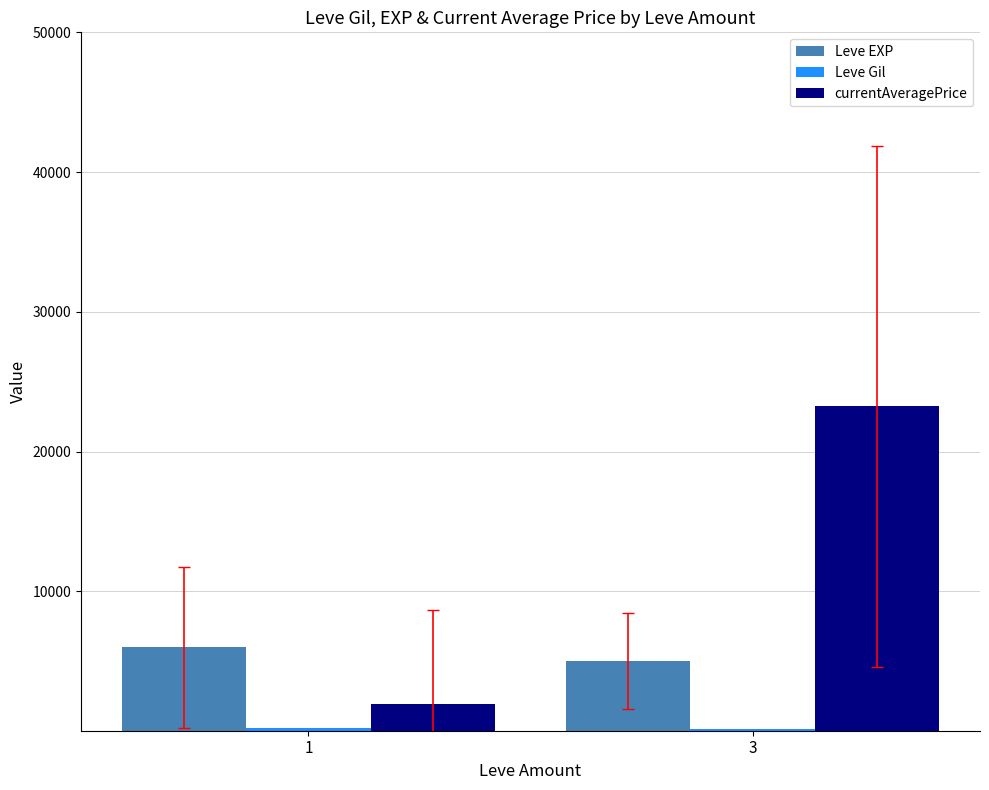

At which category is the sum across all series the highest?

3